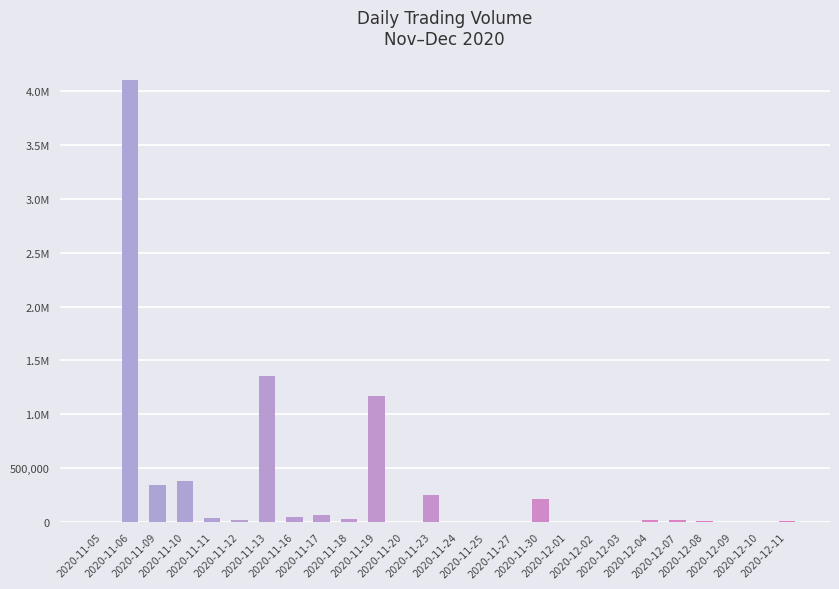

Reading left to right, extract all data points from this chart.

100	4102100	348200	386500	41900	18000	1359800	46500	63000	28200	1169600	1100	254600	1300	6700	800	212200	800	3100	4300	23300	18700	14000	2700	3200	13900